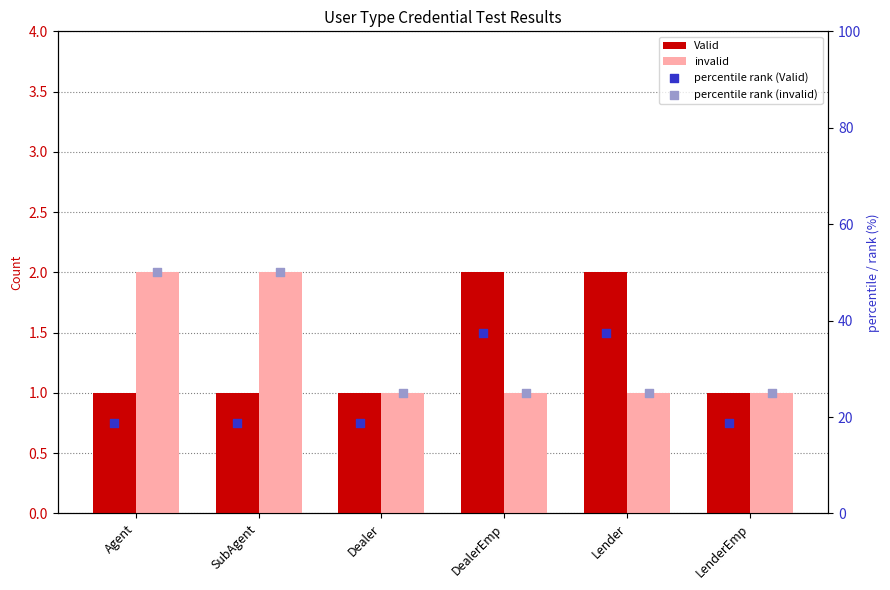

At how many categories does at least one series exceed 8?

6